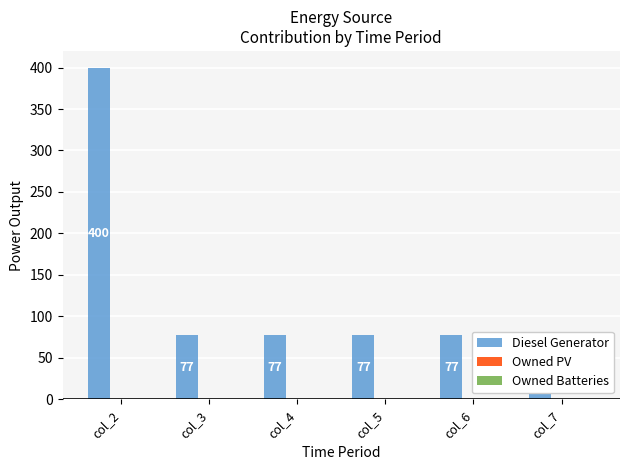

At which label is Owned PV closest to 0?

col_2